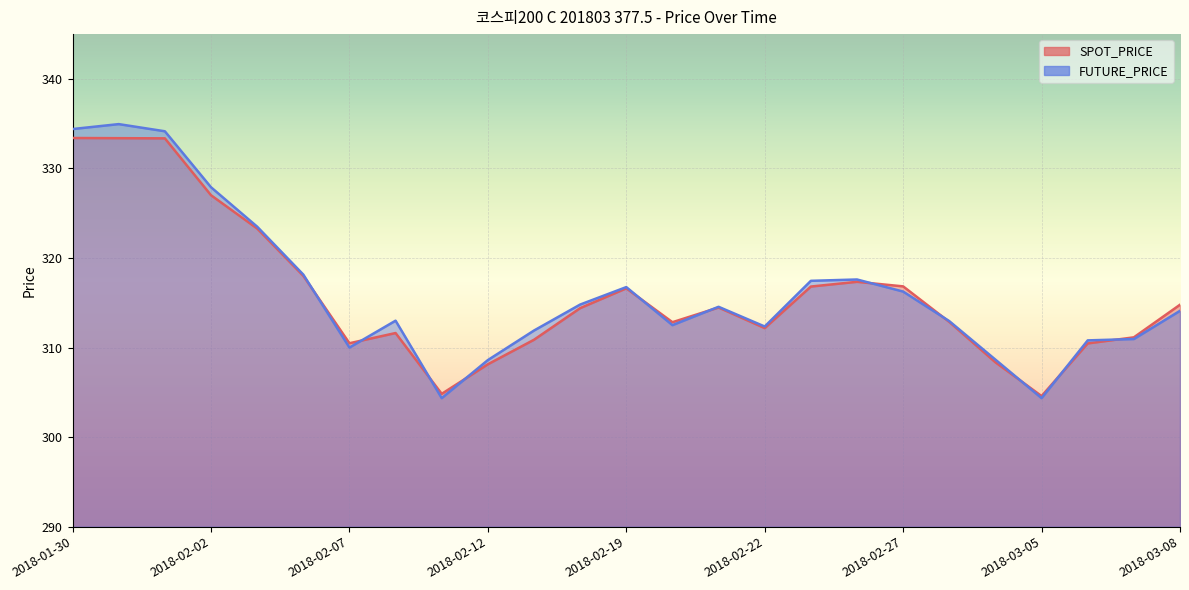

How many times do FUTURE_PRICE and SPOT_PRICE cross each other?

11